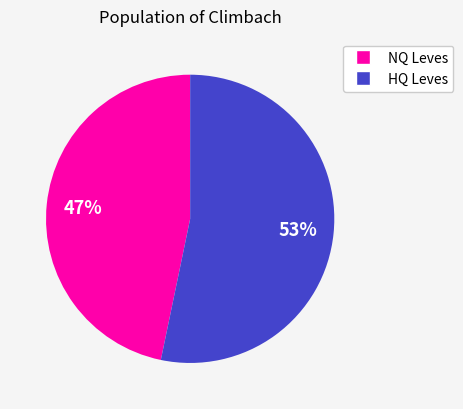

To the nearest percent, what is the average slice percentage?

50%